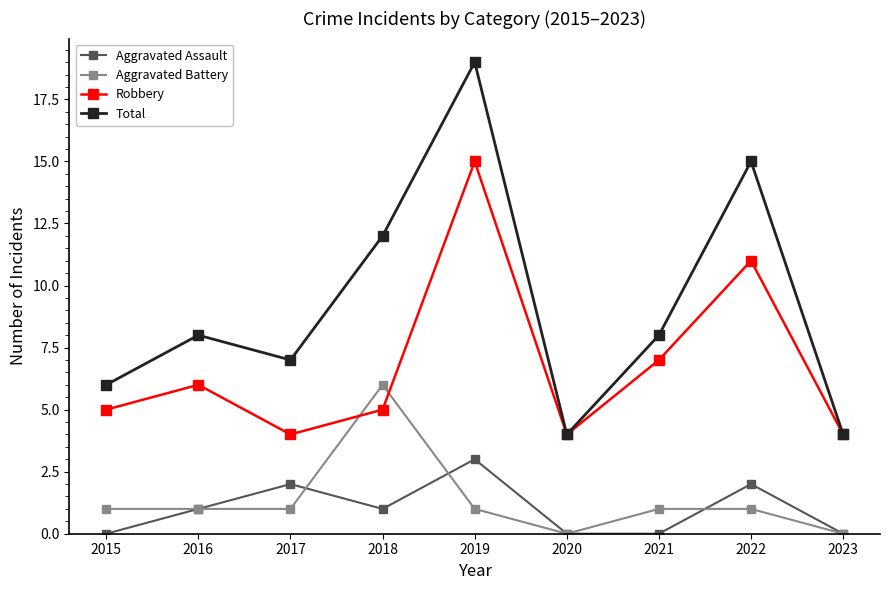

Reading left to right, list all the values displayed in this chart.

Aggravated Assault: 0	1	2	1	3	0	0	2	0
Aggravated Battery: 1	1	1	6	1	0	1	1	0
Robbery: 5	6	4	5	15	4	7	11	4
Total: 6	8	7	12	19	4	8	15	4